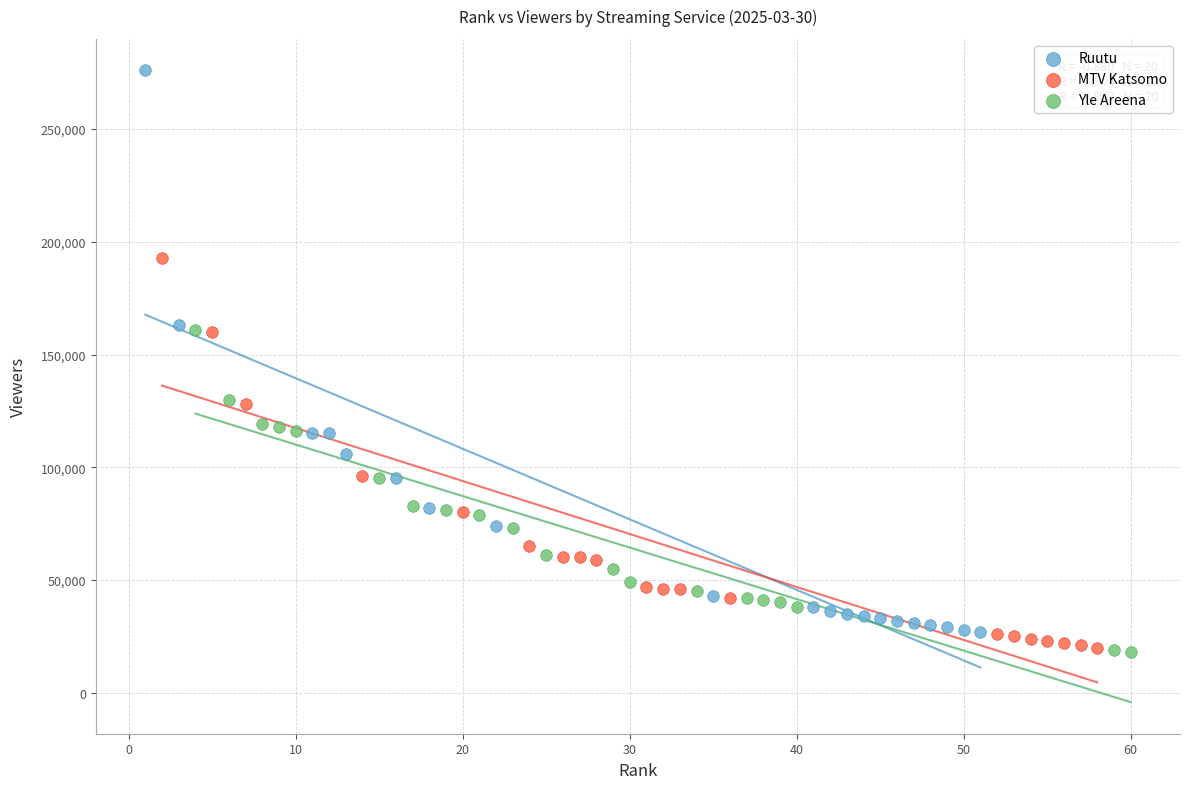

Which series has the widest spread of Y values?

Ruutu